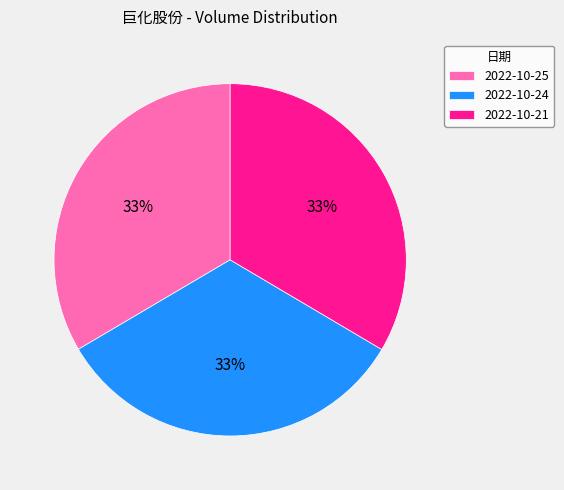

Count the number of slices in the pie.

3